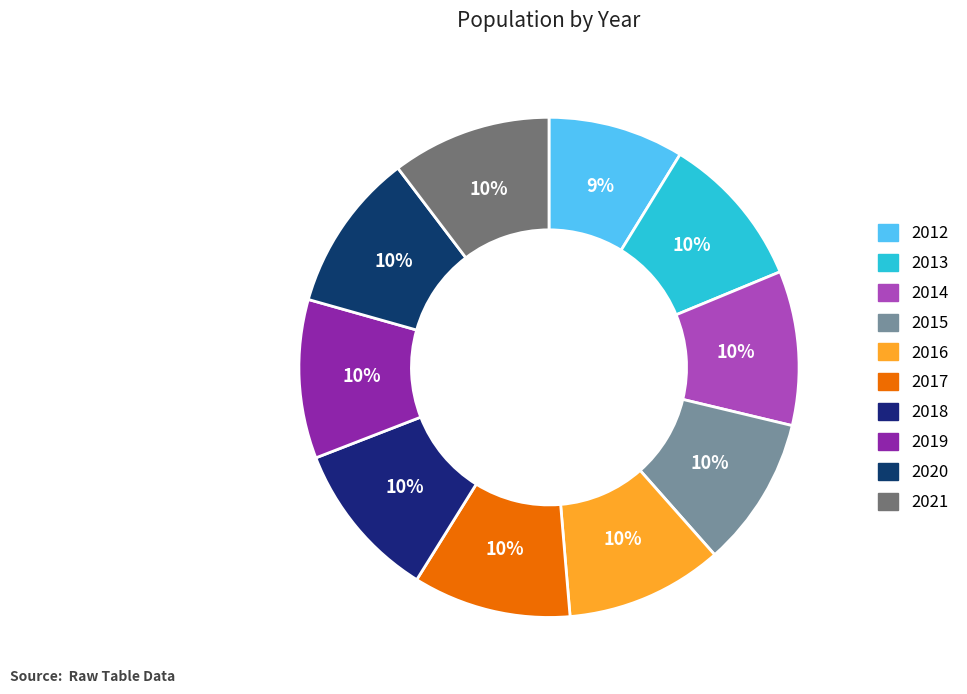

To the nearest percent, what portion does 2021 represent?

10%